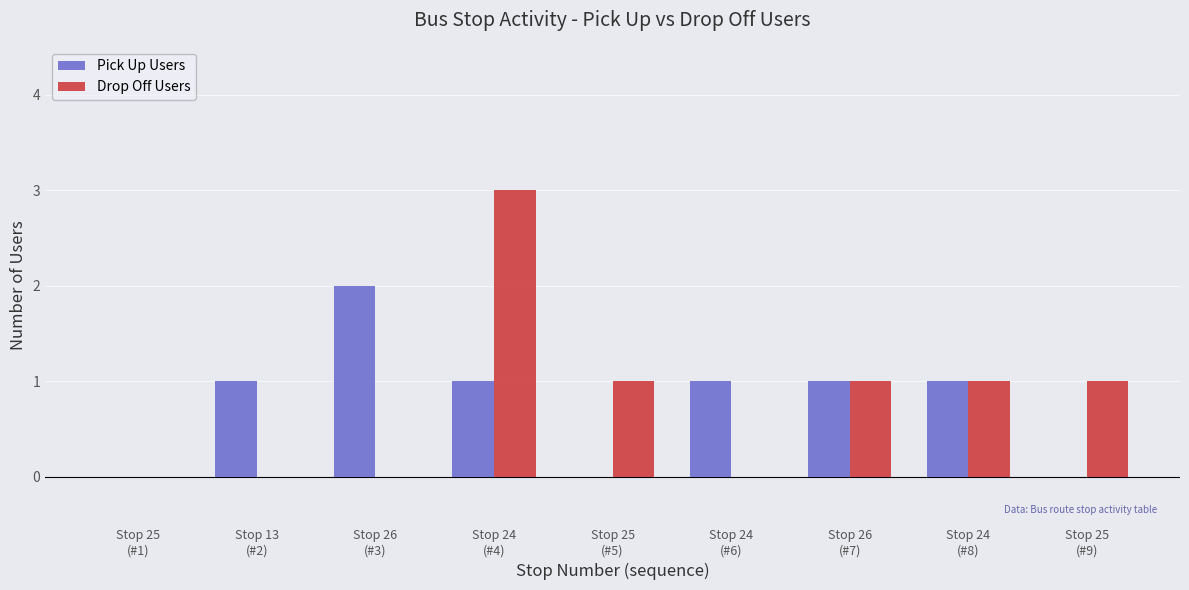

What is the greatest value displayed?

3